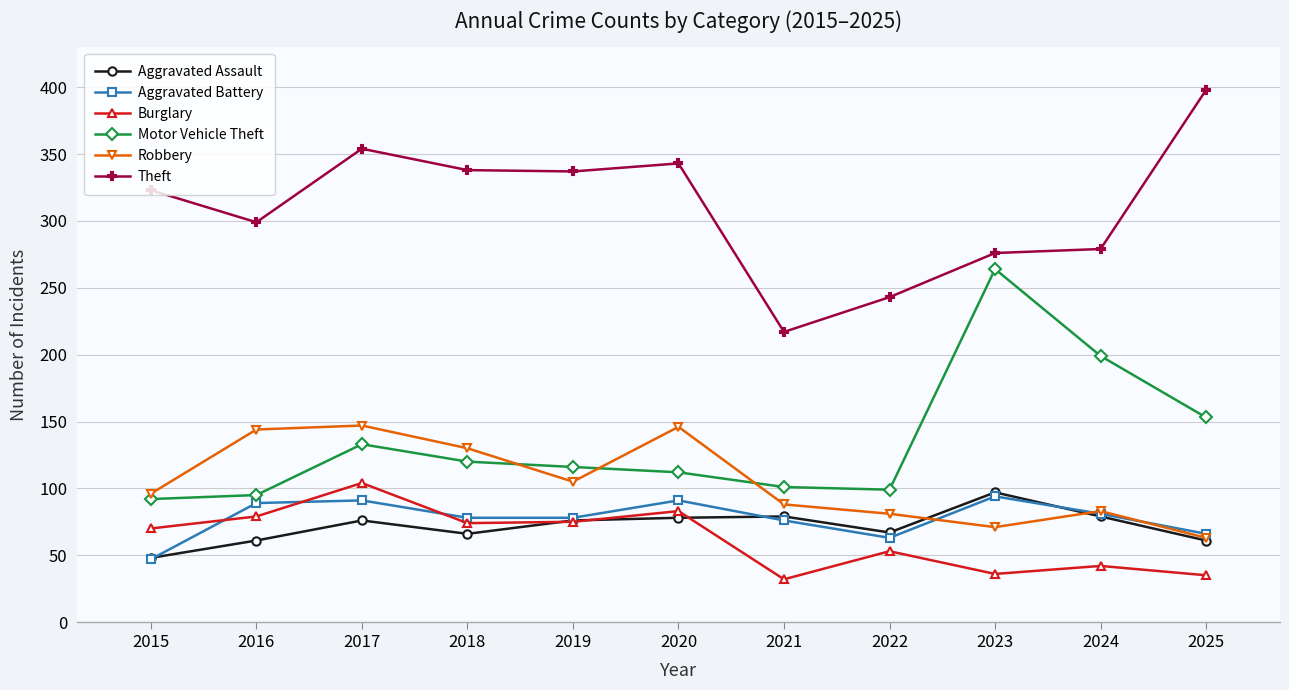

How many values in the Burglary series exceed 70?

5